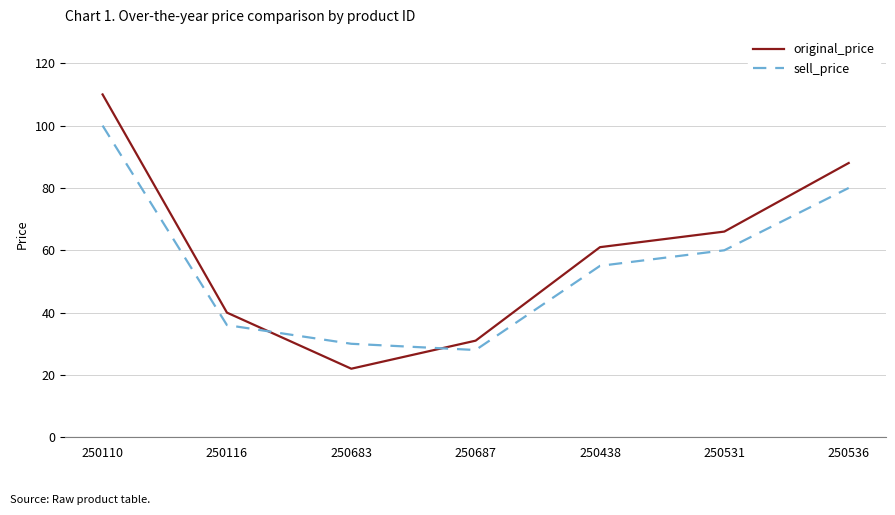

Which series has the largest range (max minus min)?

original_price